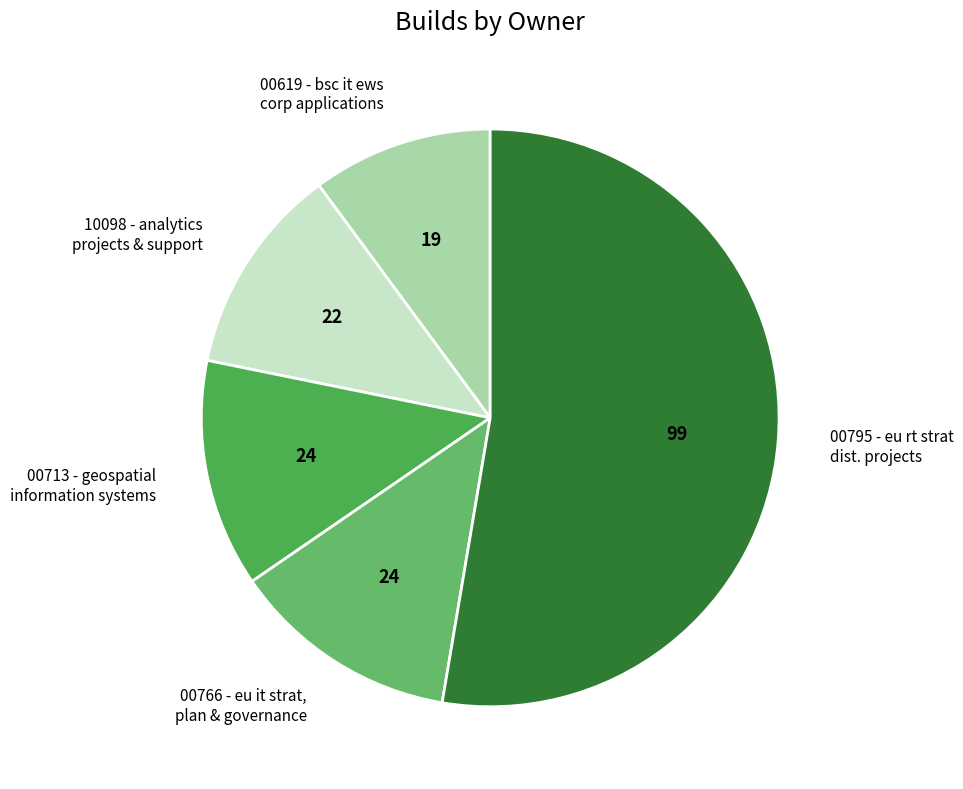

Approximately how many times larger is the value at 00619 - bsc it ews corp applications compared to 00713 - geospatial information systems?

0.8